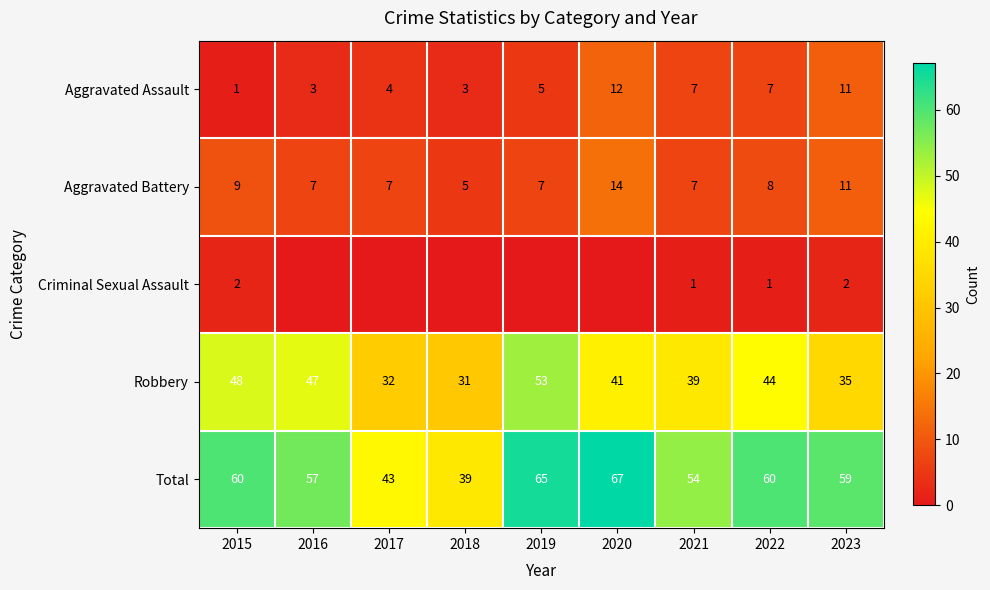

What value does the Total series have at 2016?

57